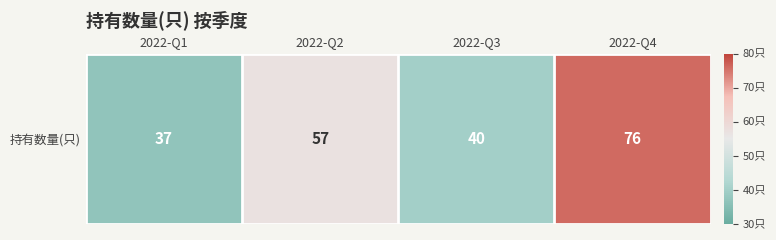

Reading right to left, list all the values displayed in this chart.

76	40	57	37